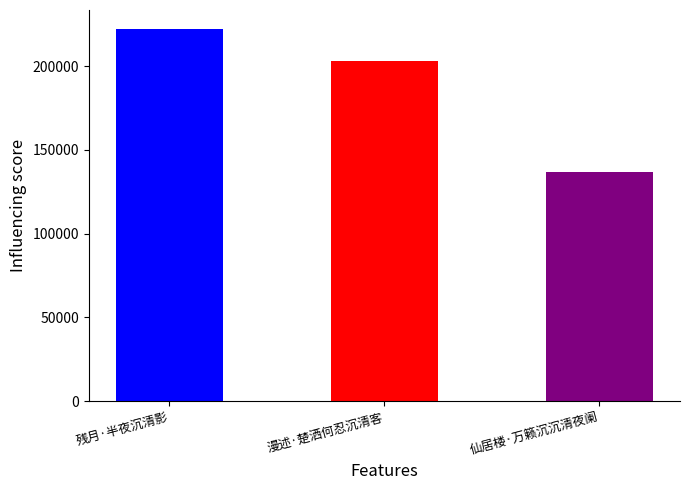

Approximately how many times larger is the value at 残月·半夜沉清影 compared to 漫述·楚洒何忍沉清客?

1.1